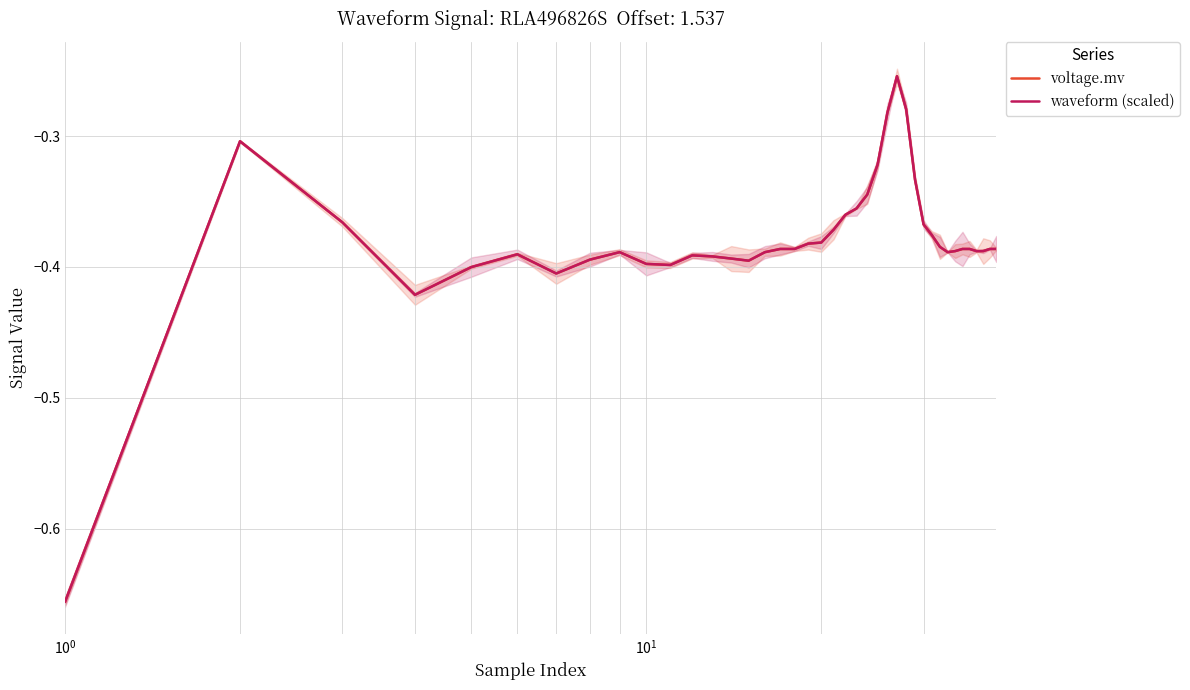

How many series are shown in this chart?

2